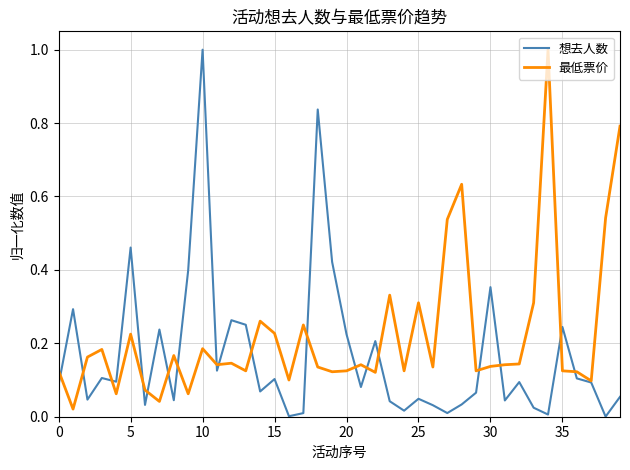

What is the highest value of the 想去人数 series?

1.0